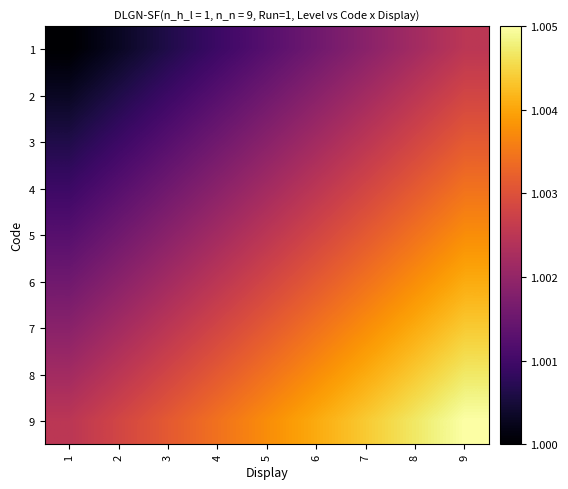

Rank the series by their maximum value, from highest to lowest.

9, 8, 7, 6, 5, 4, 3, 2, 1